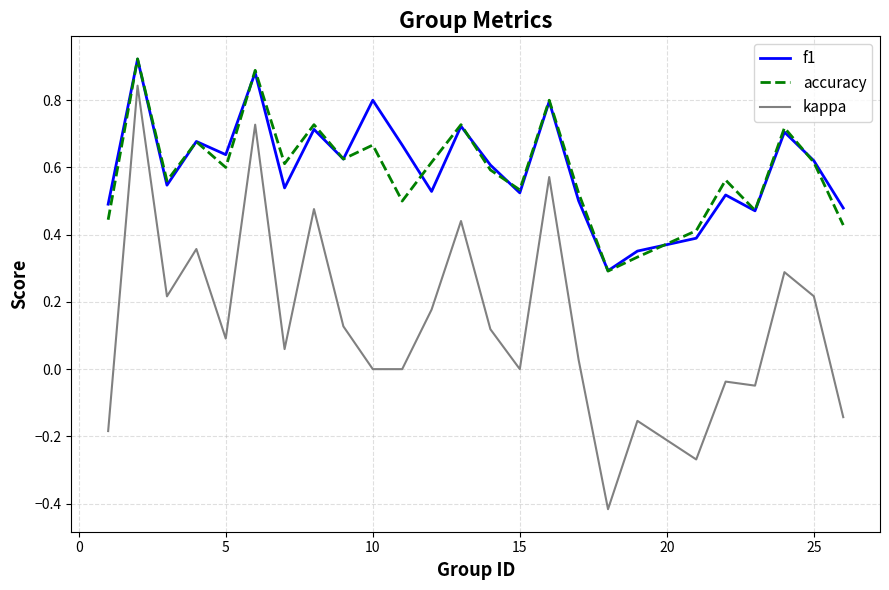

Which series has the widest spread of values?

kappa